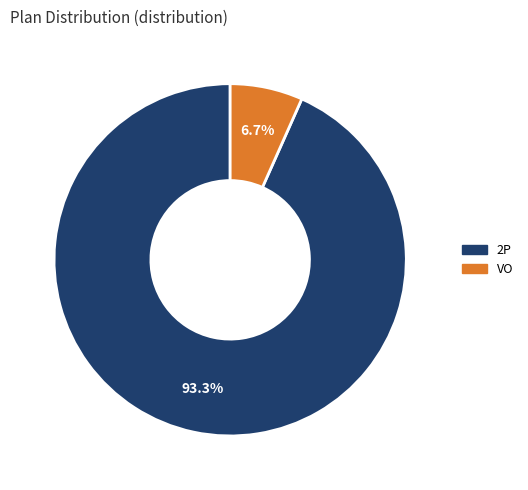

What percentage is the VO slice, to the nearest percent?

7%